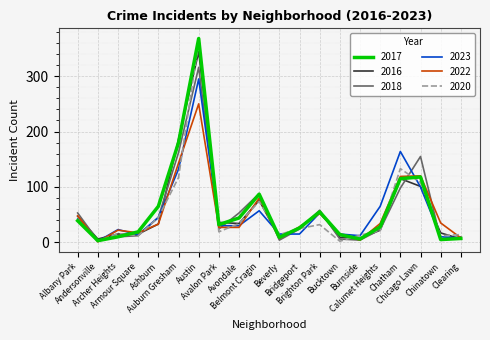

List the series in order of their peak value, highest first.

2017, 2020, 2016, 2018, 2023, 2022